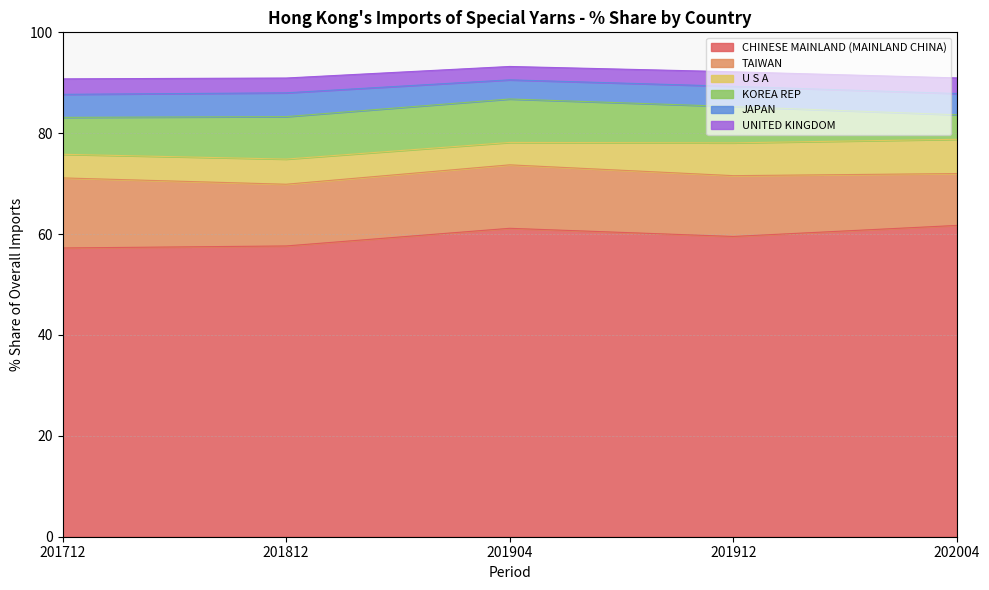

At how many categories does at least one series exceed 26?

5